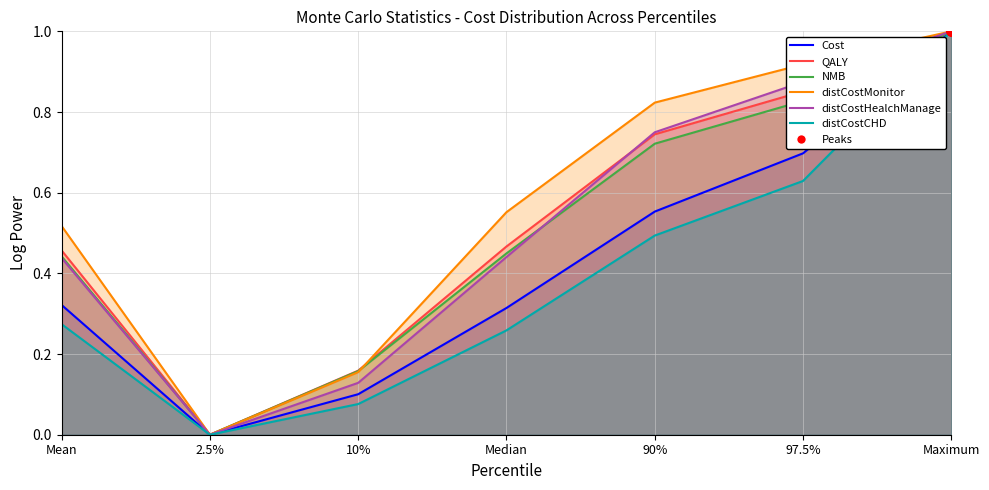

Which series contains the highest Y value?

Cost